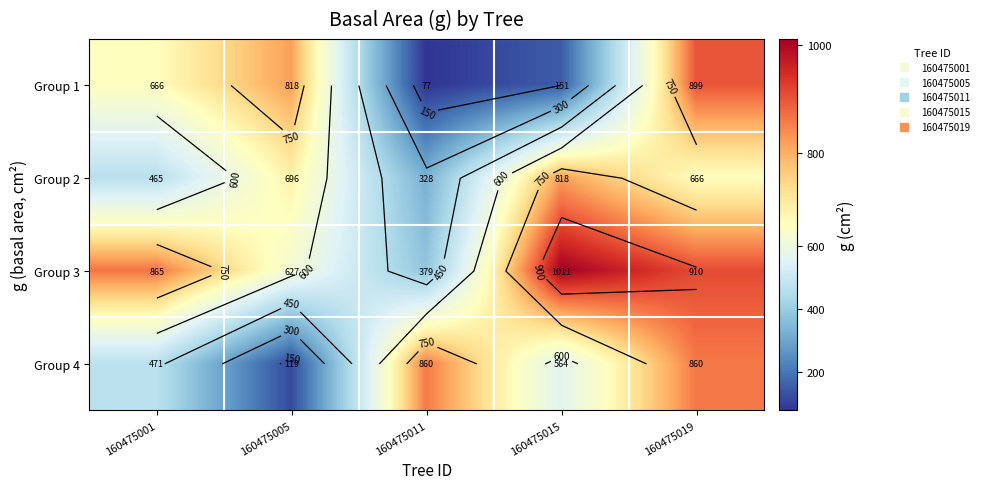

At which category does the chart reach its peak across all series?

160475015